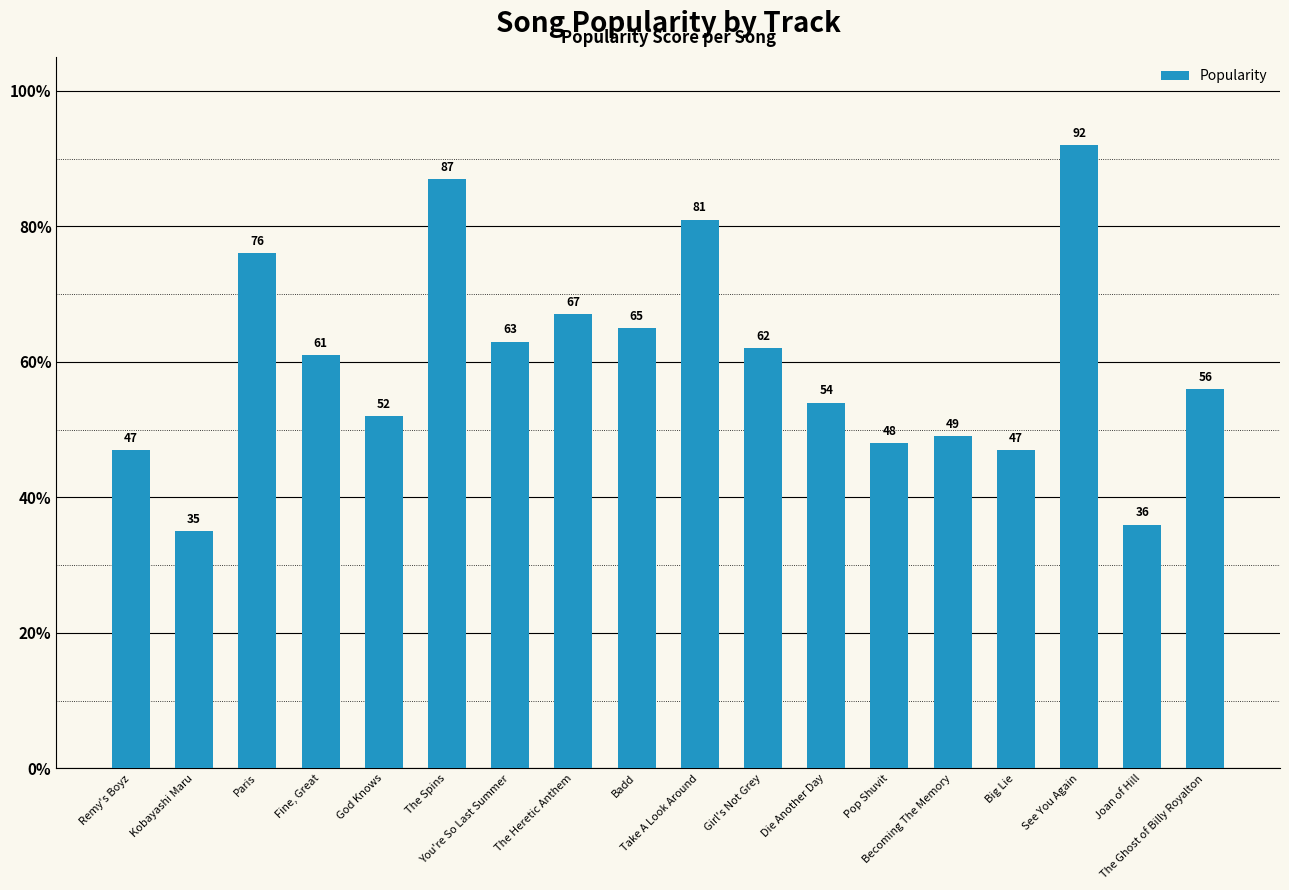

How many data points does each series have?

18